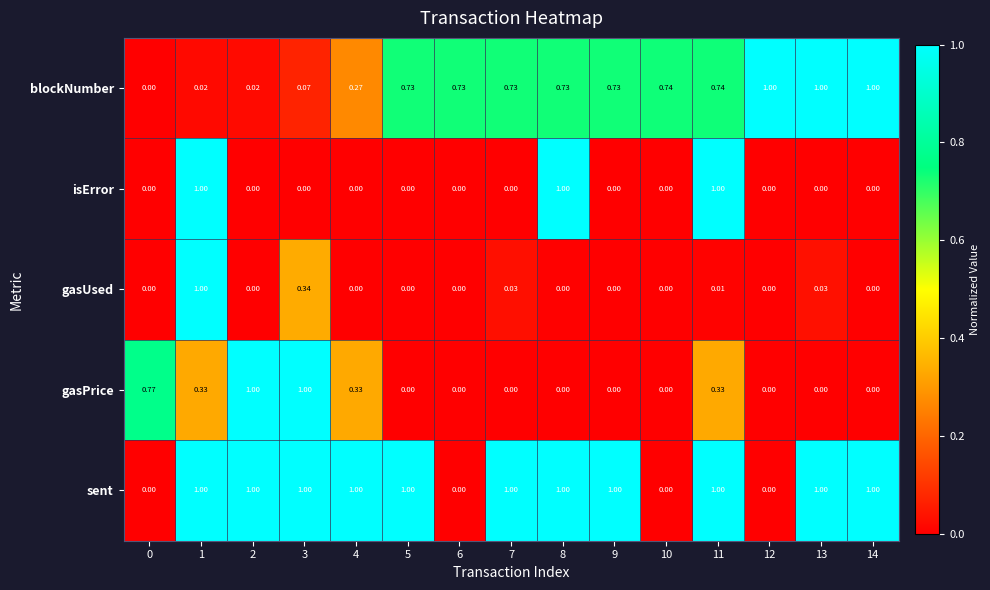

Which series has the largest total across all categories?

sent